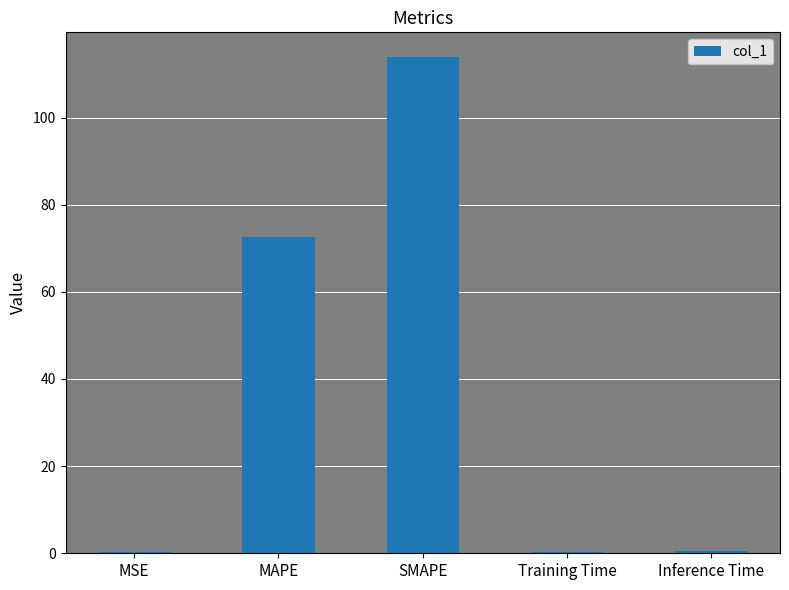

Which label corresponds to the largest value in the chart?

SMAPE